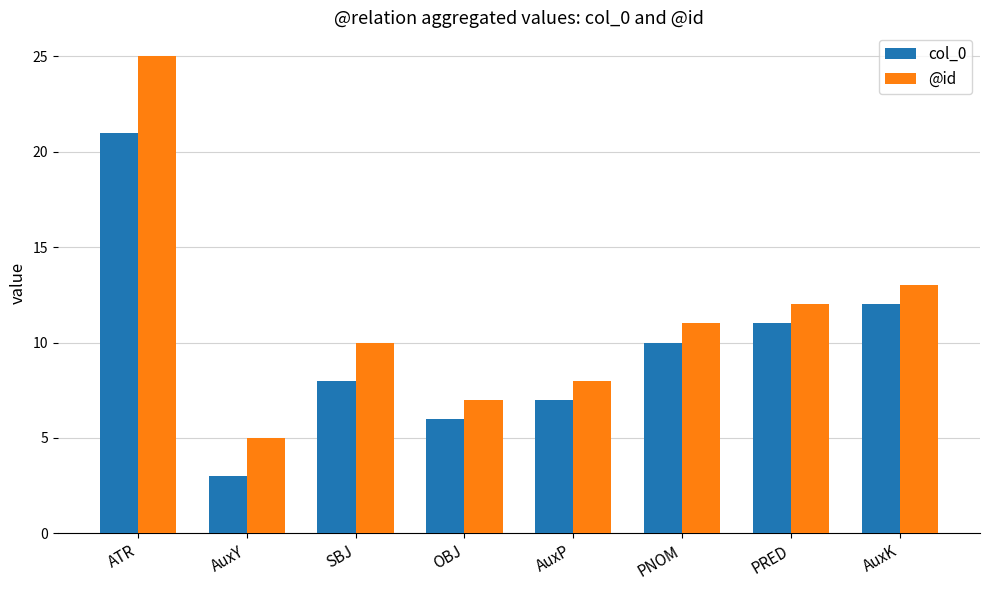

Is it true that col_0 equals 2 at AuxY?

False